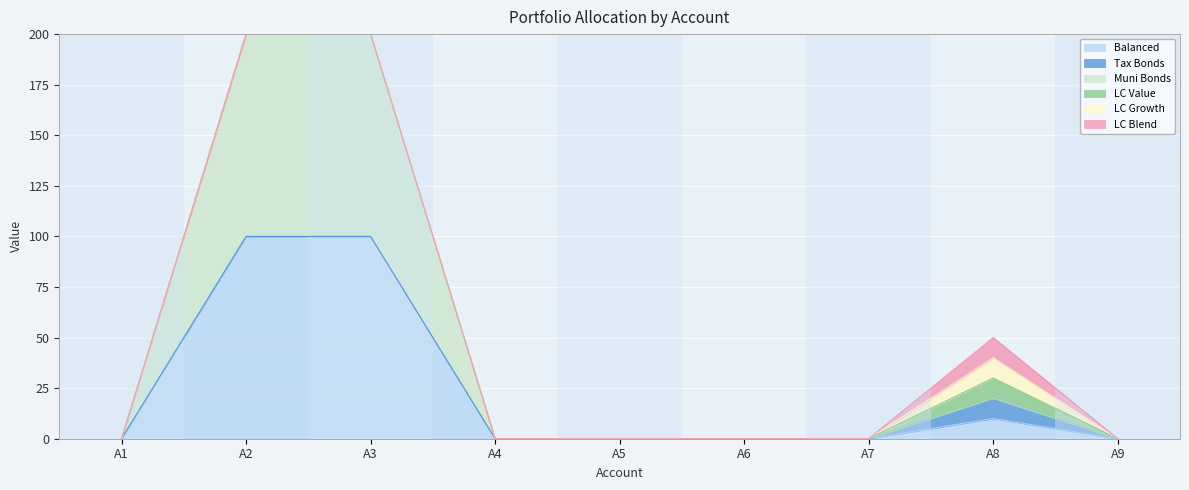

Rank the series at A1 from highest to lowest value.

Balanced, Tax Bonds, Muni Bonds, LC Value, LC Growth, LC Blend